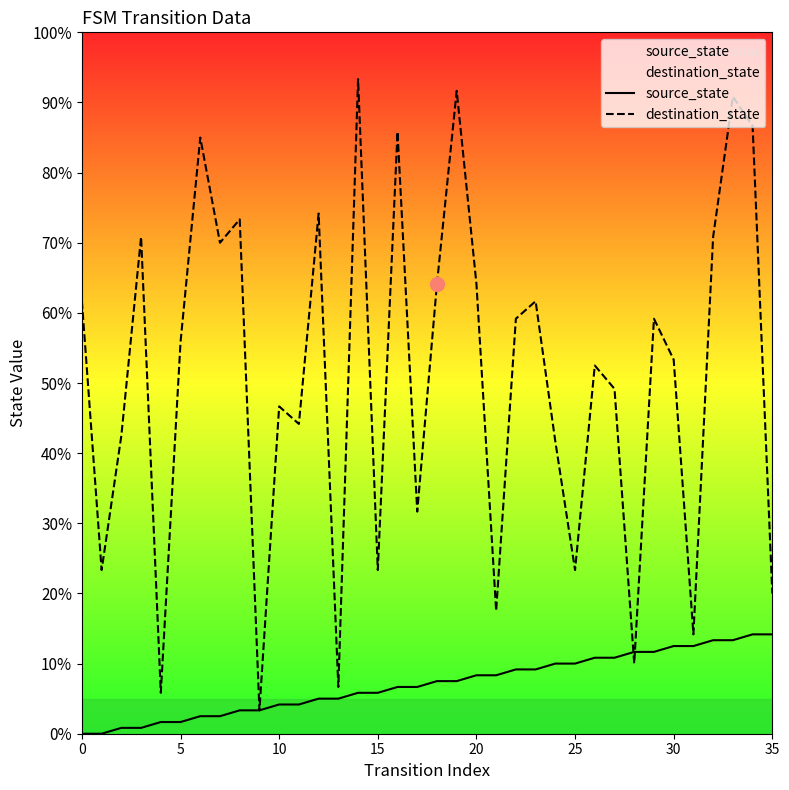

Which series has the largest total across all categories?

destination_state